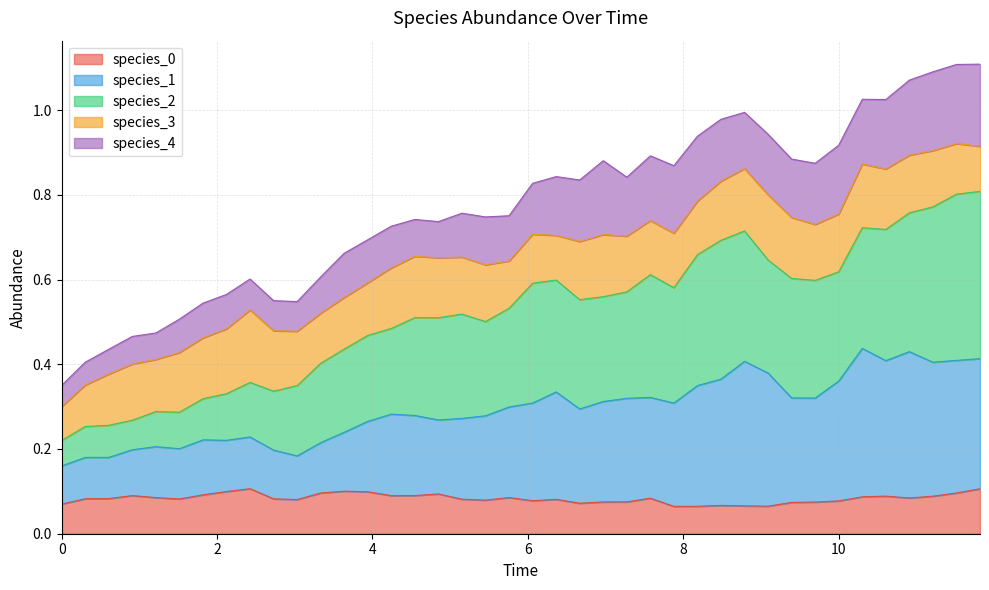

Does the chart display data point markers on the line(s)?

No